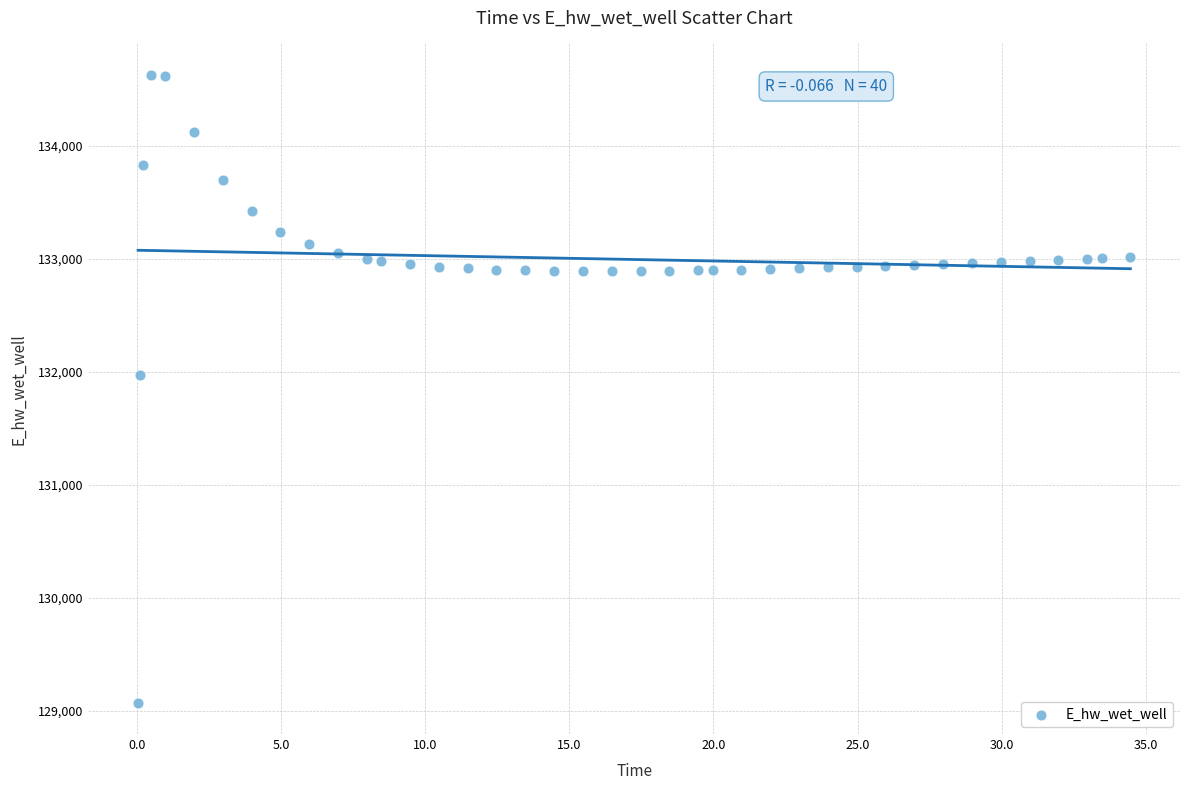

What is the range of X values (max minus min)?

34.4